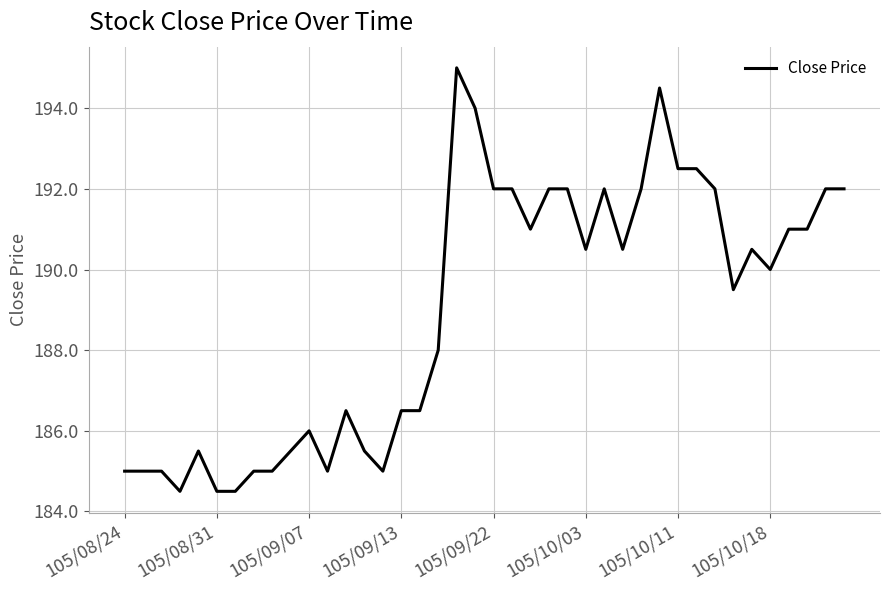

What is the average value?

189.0